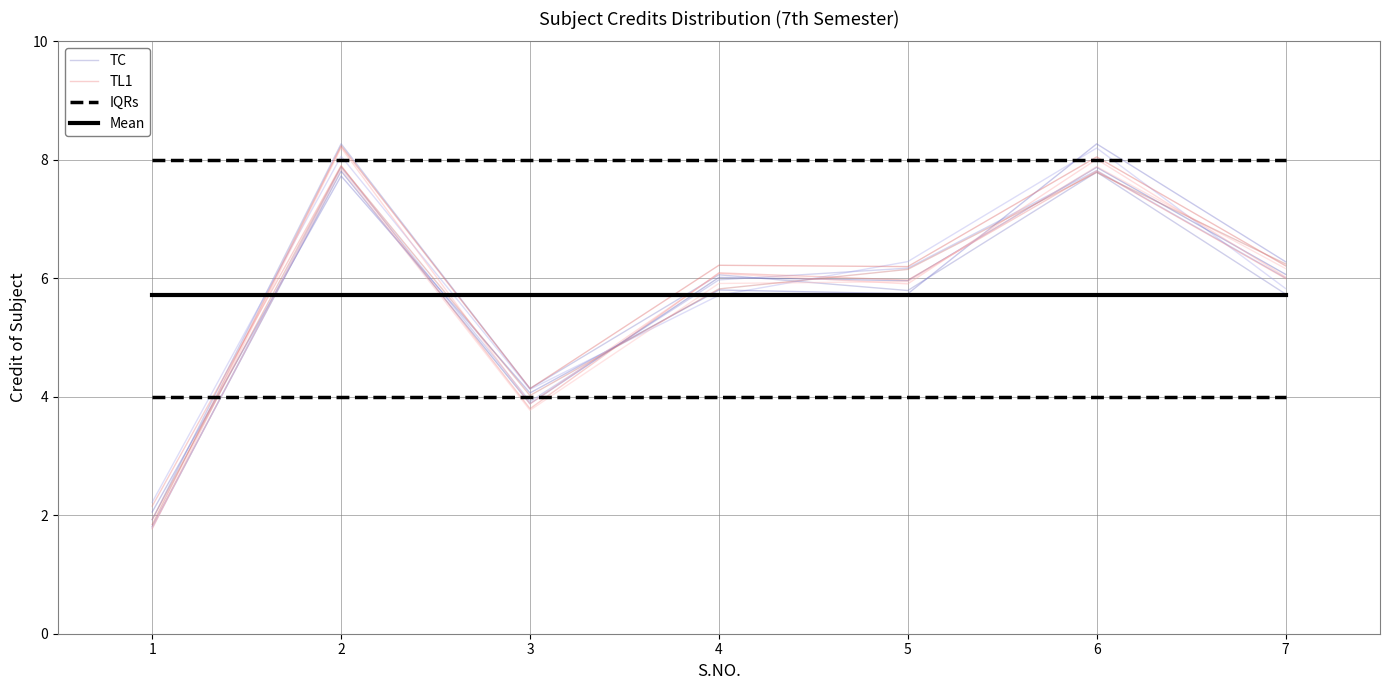

What is the lowest value of the TL1 series?

2.2